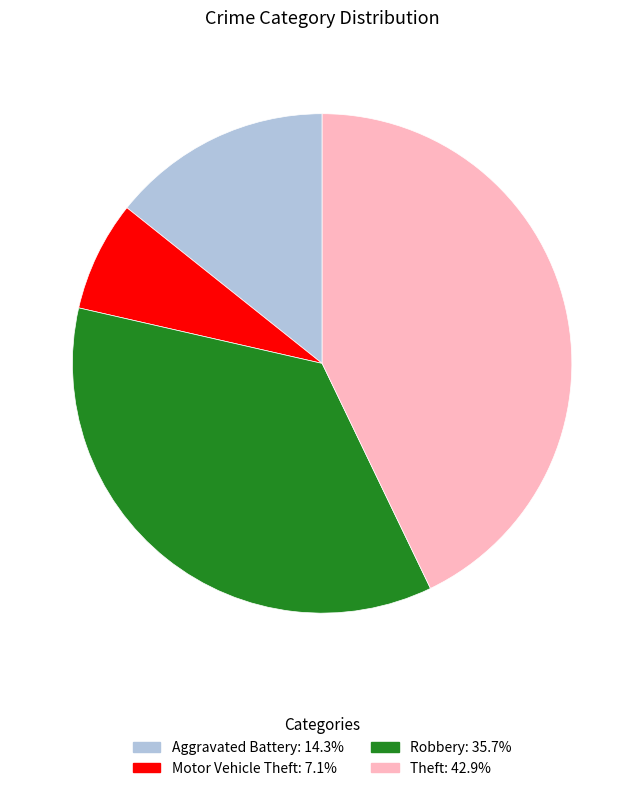

Is the sum of Robbery and Theft greater than half?

Yes